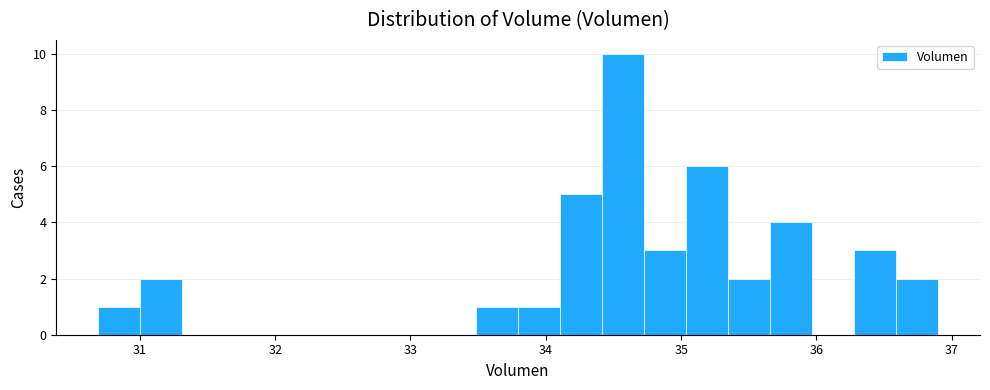

Read against the x-axis, roughly where is the centre of the tallest bar?

34.6